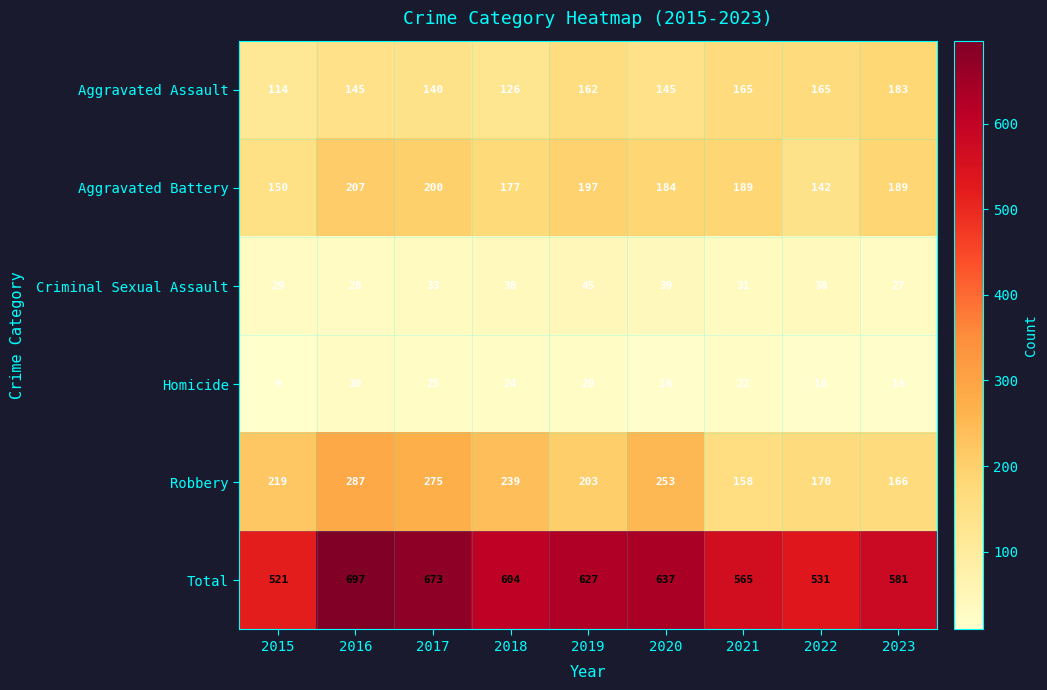

Where is Homicide nearest to the value 19?

2019